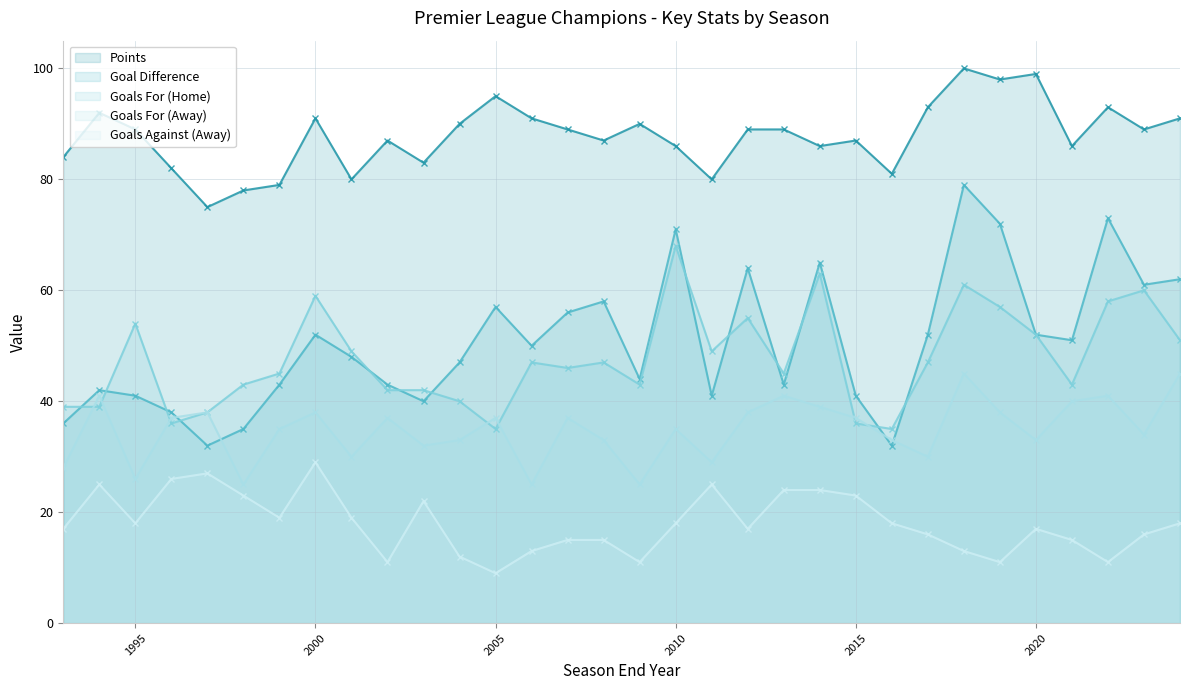

At which label is gd closest to 55?

2007